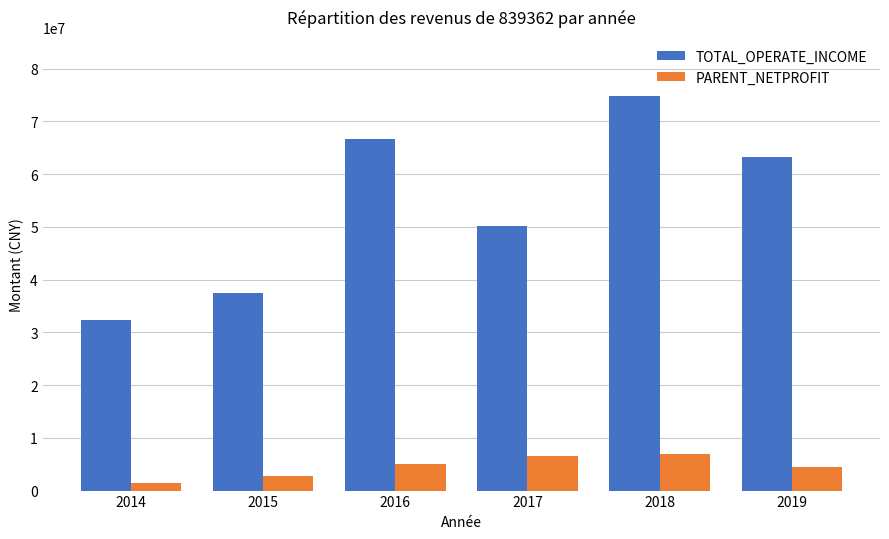

Reading right to left, what are all the values shown in this chart?

TOTAL_OPERATE_INCOME: 63263678.7	74805301.0	50165409.9	66650242.4	37451706.7	32280777.2
PARENT_NETPROFIT: 4415755.5	6887348.9	6528743.7	5071467.1	2830103.0	1396798.9